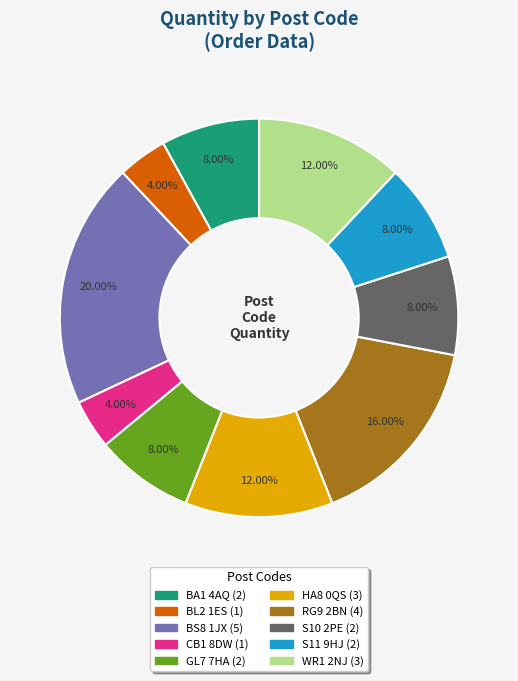

What is the total percentage of BS8 1JX and S11 9HJ?

28.0%